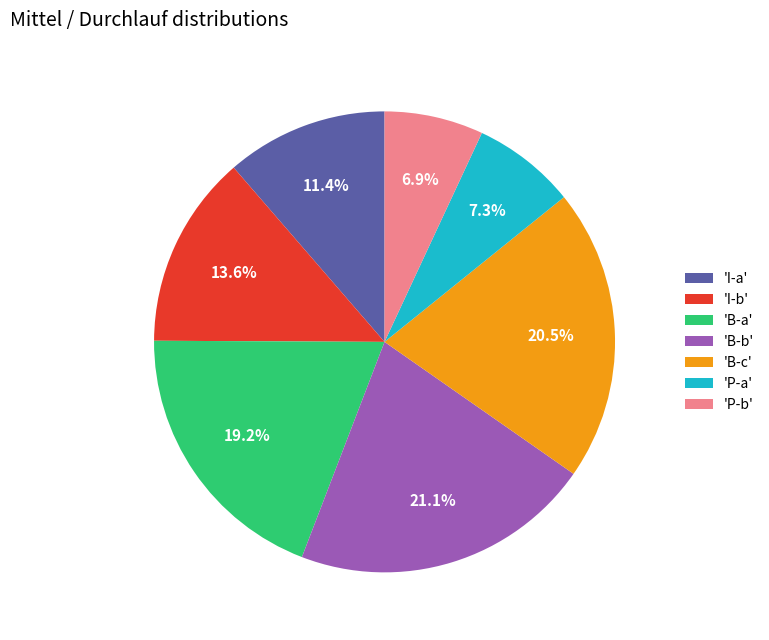

Does any single category account for the majority?

No